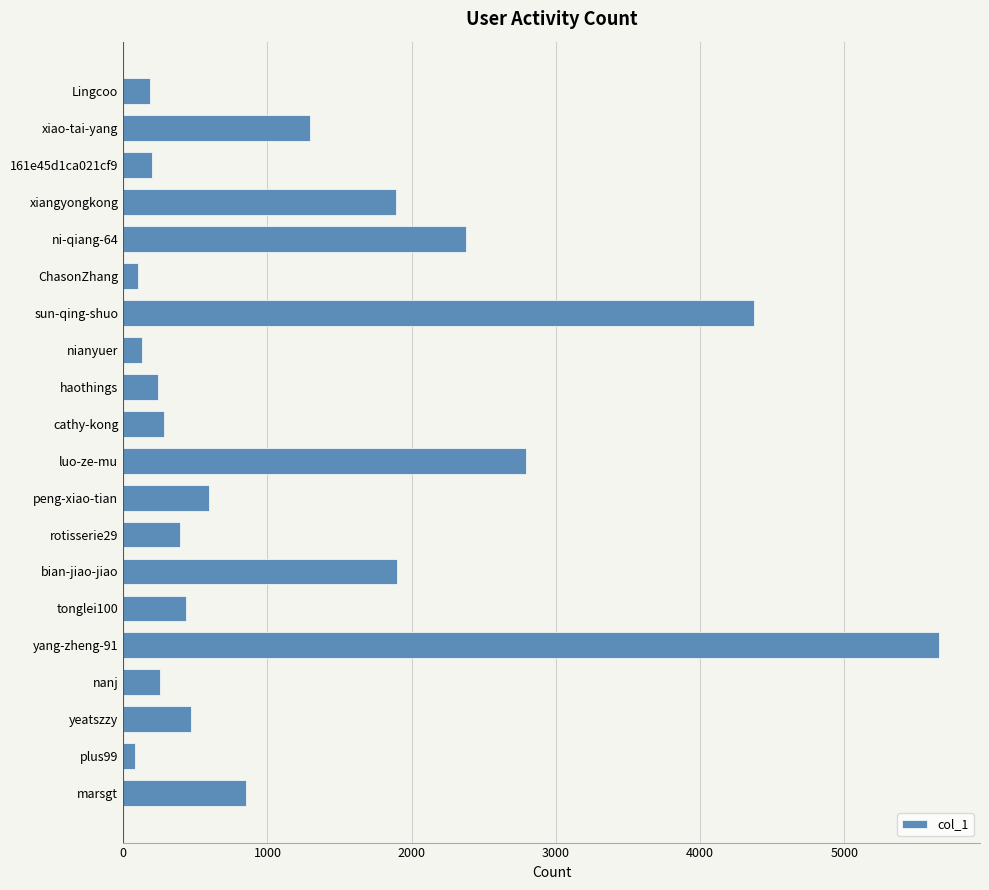

Between yang-zheng-91 and nianyuer, which is larger?

yang-zheng-91